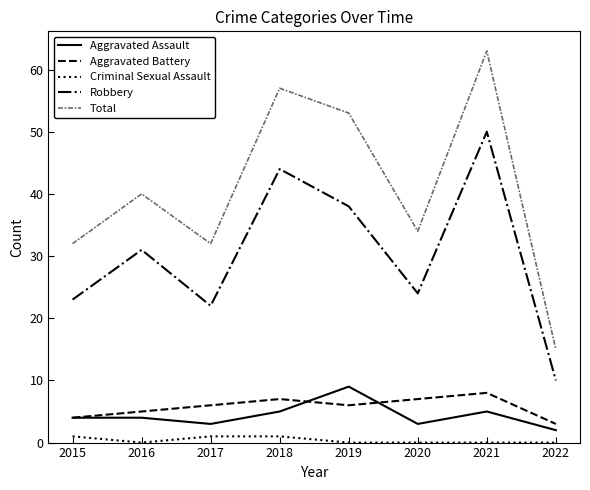

How many distinct data groups are displayed?

5